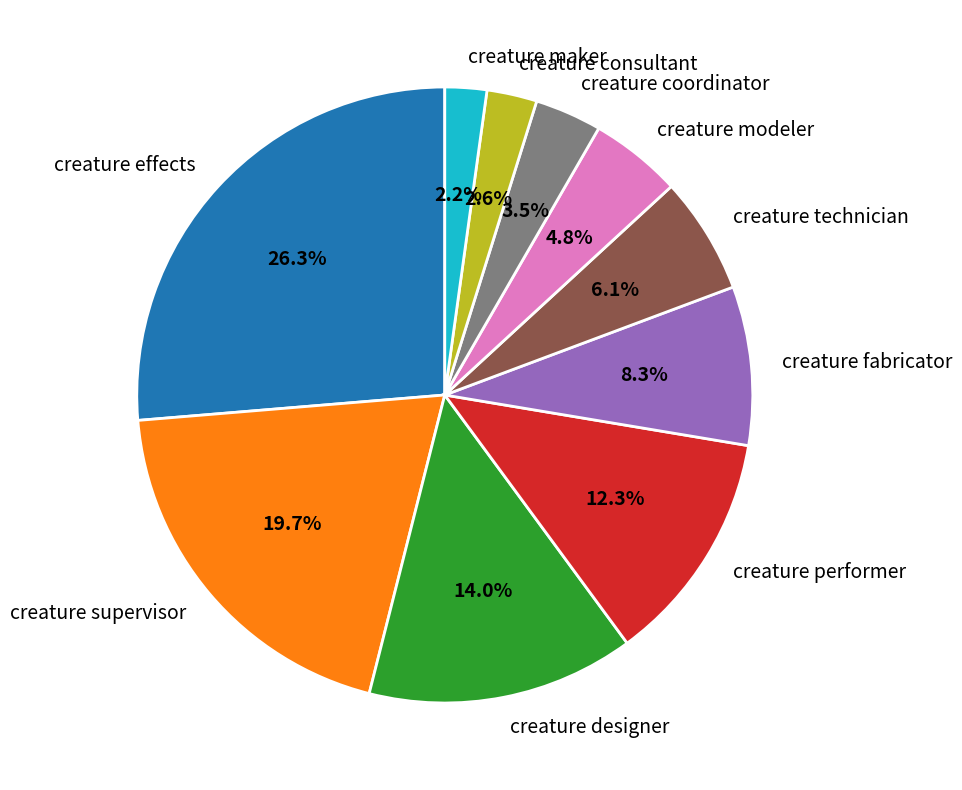

Combined, do creature designer and creature coordinator account for over 50%?

No